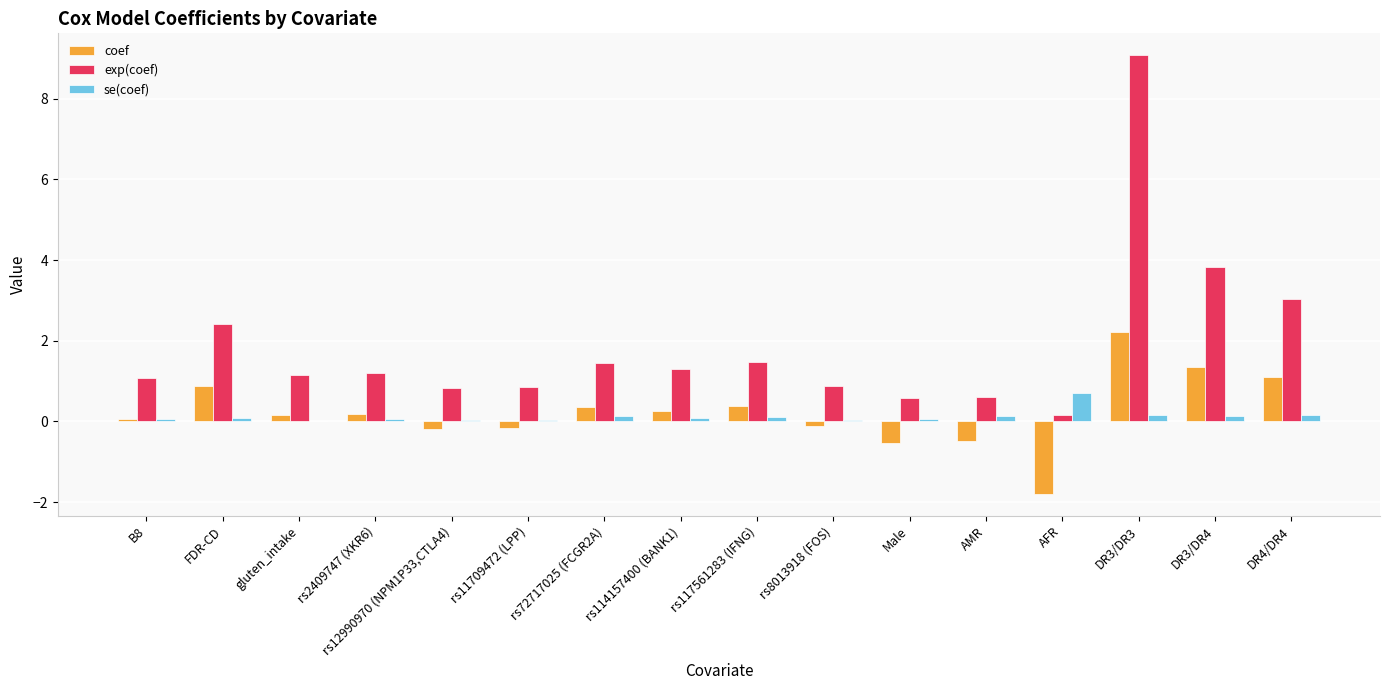

What is the sum of all coef values?

3.7